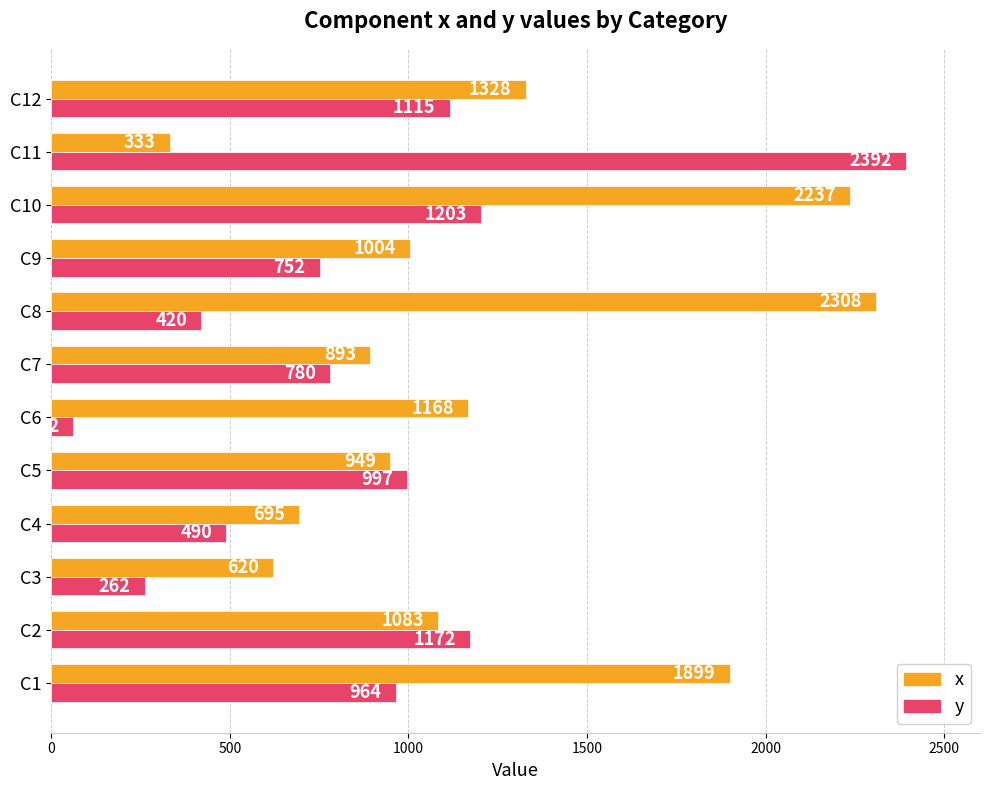

The y series shows 232 at C4. True or false?

False